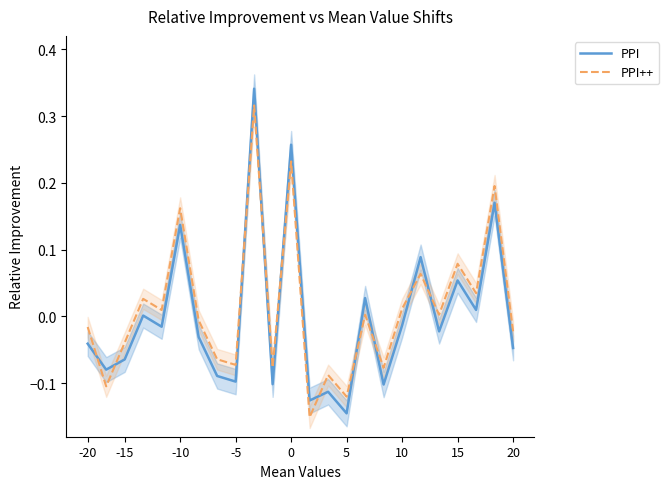

Is it true that PPI equals 0.0 at 15?

False